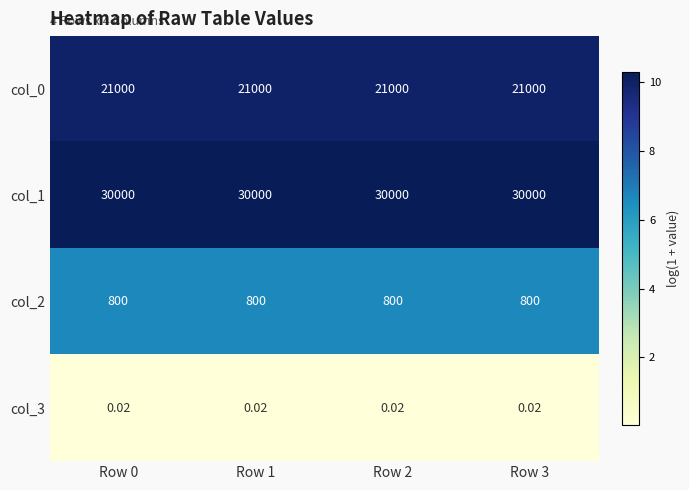

Is the value of col_2 at Row 3 greater than the value of col_3 at Row 3?

Yes